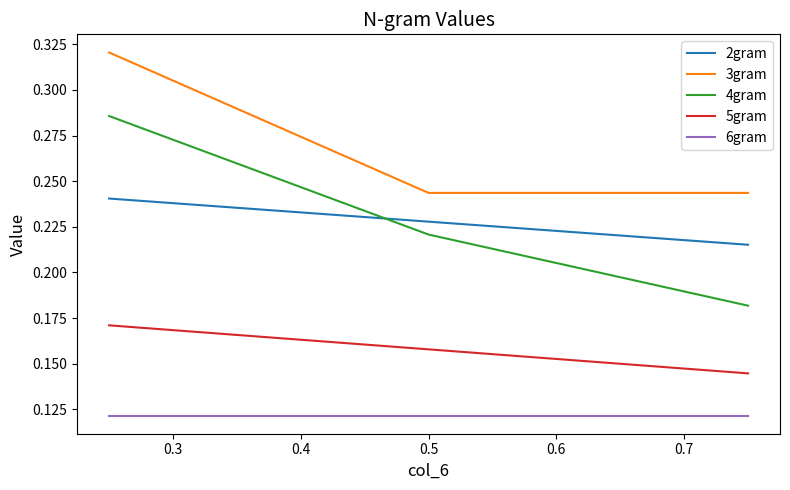

At how many categories does at least one series exceed 0?

3